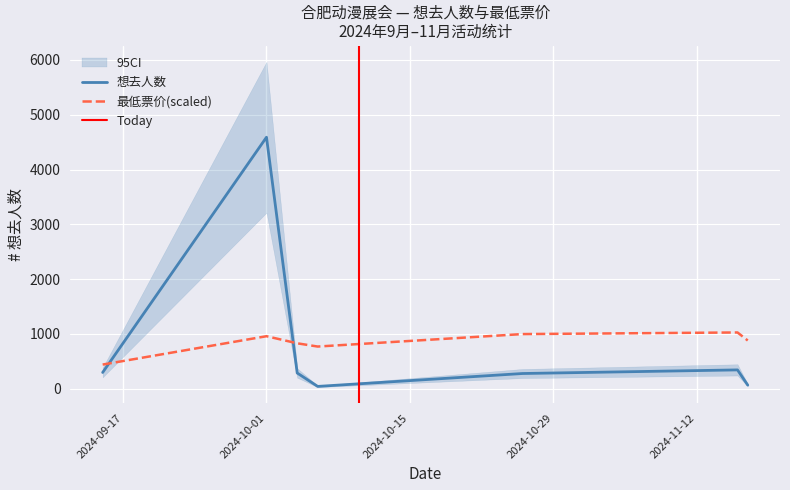

True or false: 想去人数 and 最低票价(scaled) intersect in this chart.

True